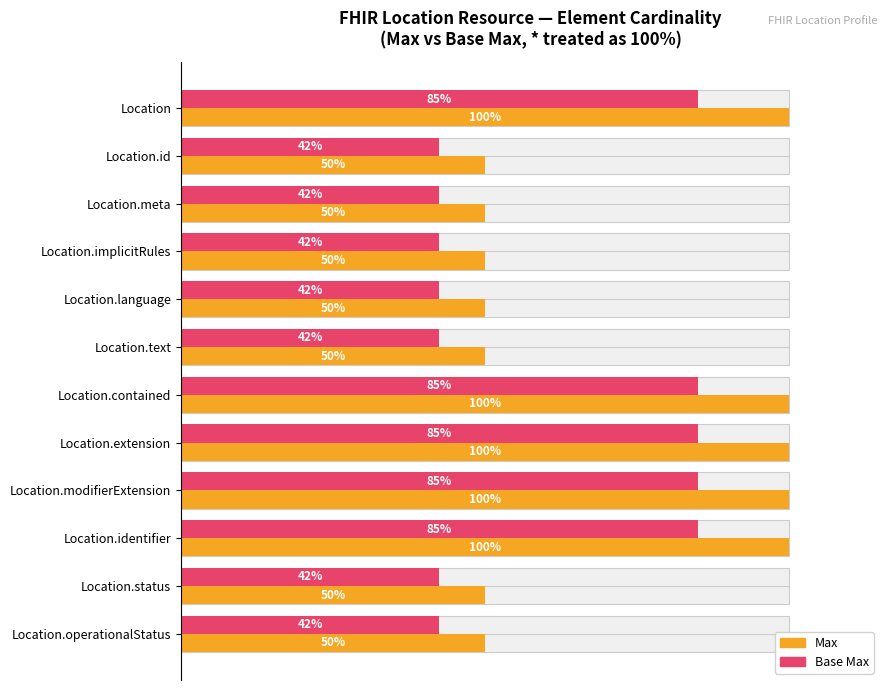

Rank the series at Location.id from lowest to highest value.

Base Max, Max